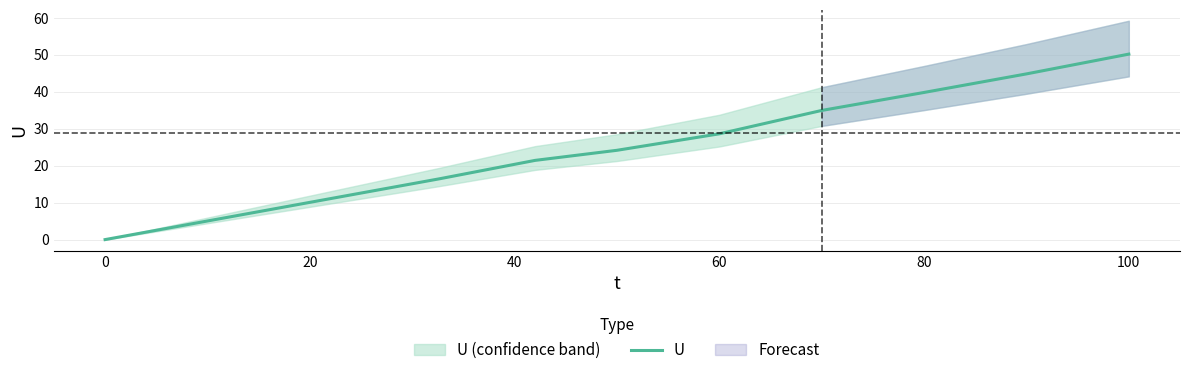

What is the difference between the maximum and second lowest values?

33.7